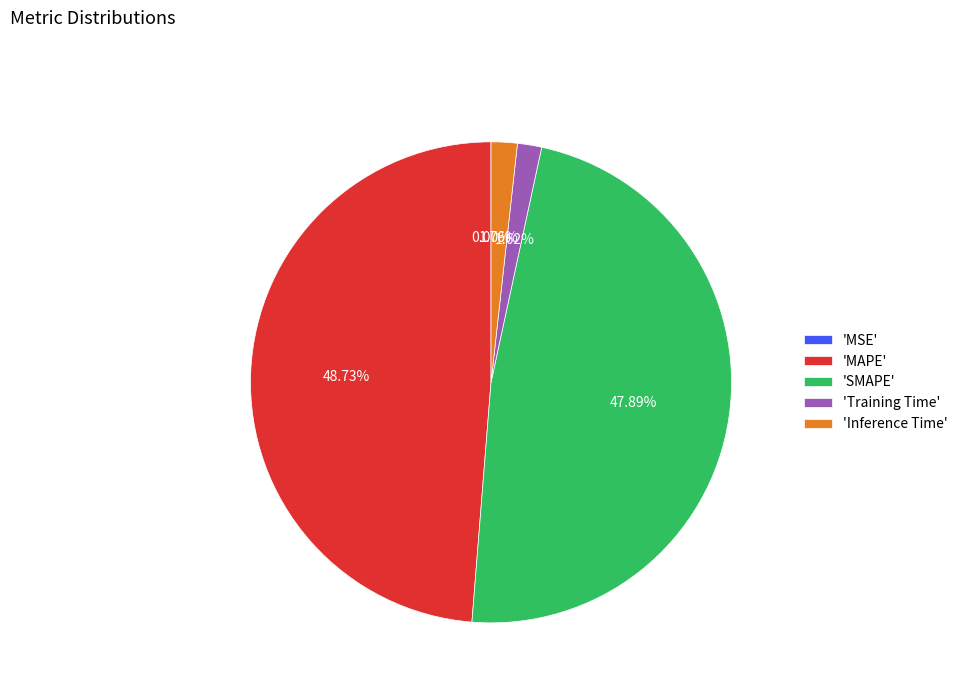

Between 'SMAPE' and 'Training Time', which is larger?

'SMAPE'